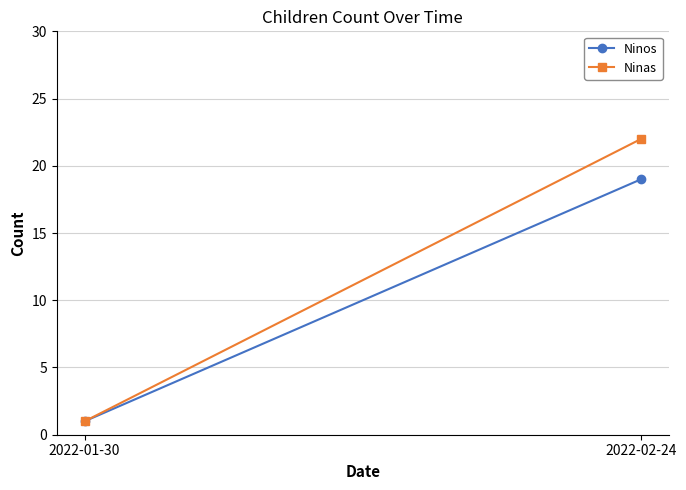

What is the label of the 2nd point from the right?

2022-01-30